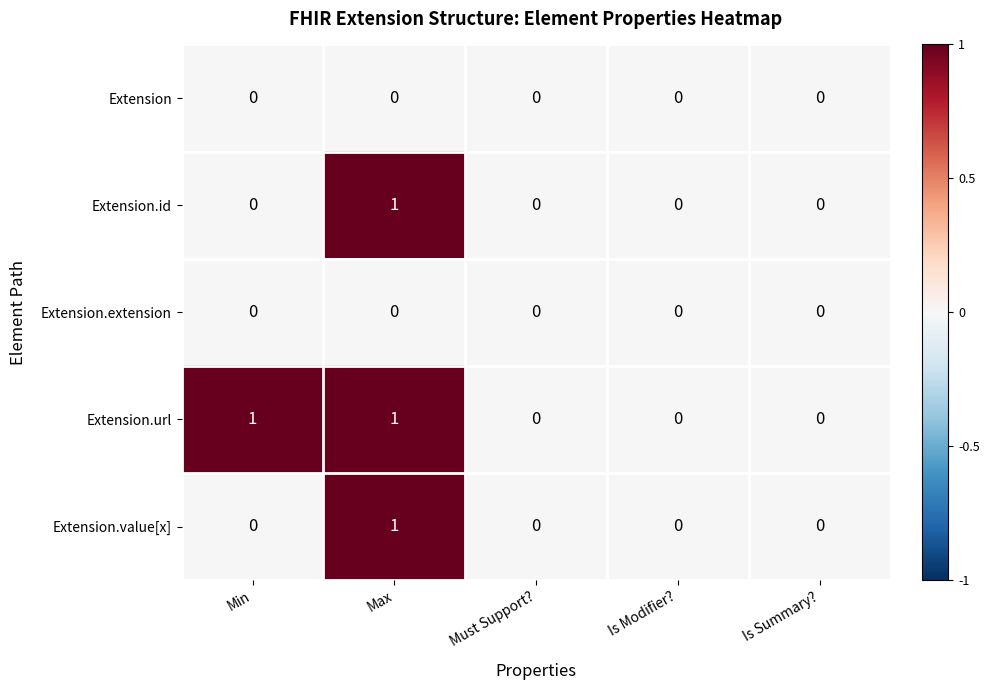

Is the value of Extension.url at Min greater than the value of Extension.extension at Min?

Yes